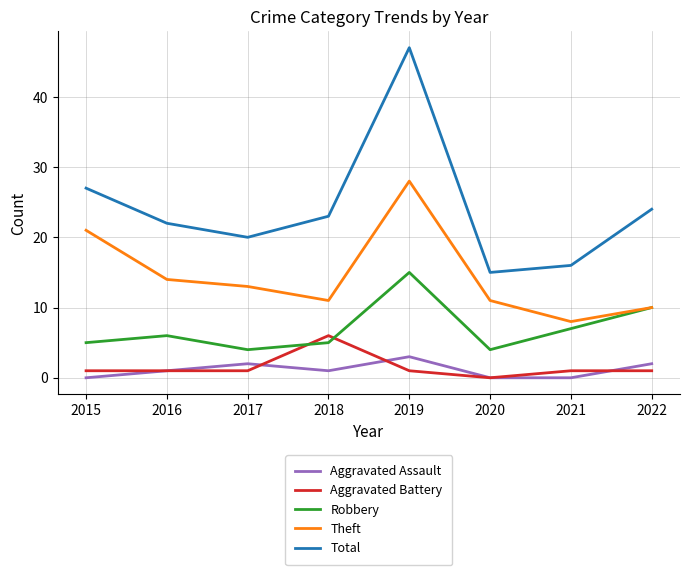

What is the difference between the maximum and minimum values in the Aggravated Battery series?

6